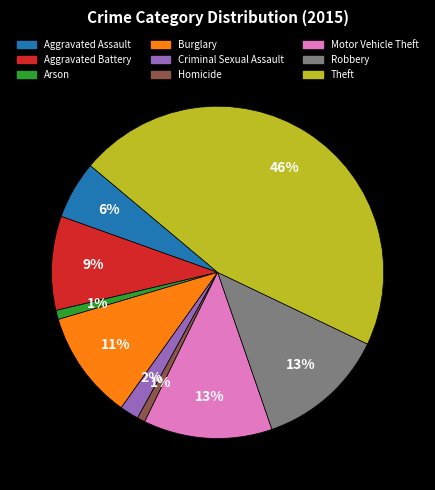

How many segments does this pie chart have?

9